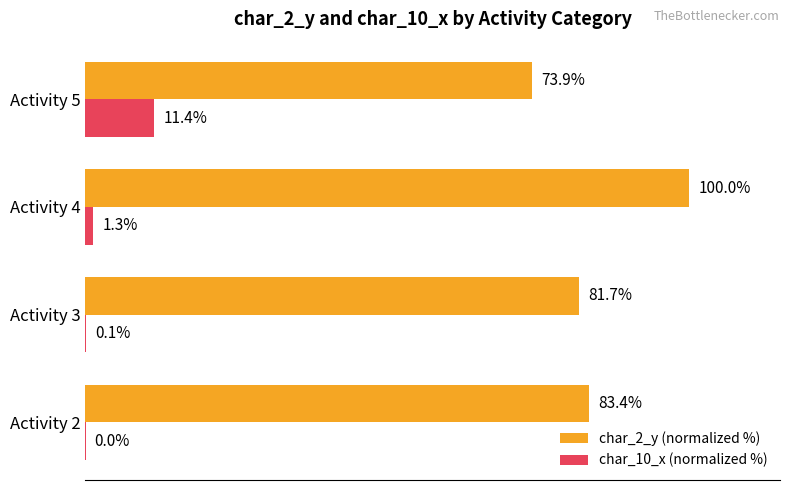

Which series has the largest total across all categories?

char_2_y (normalized %)